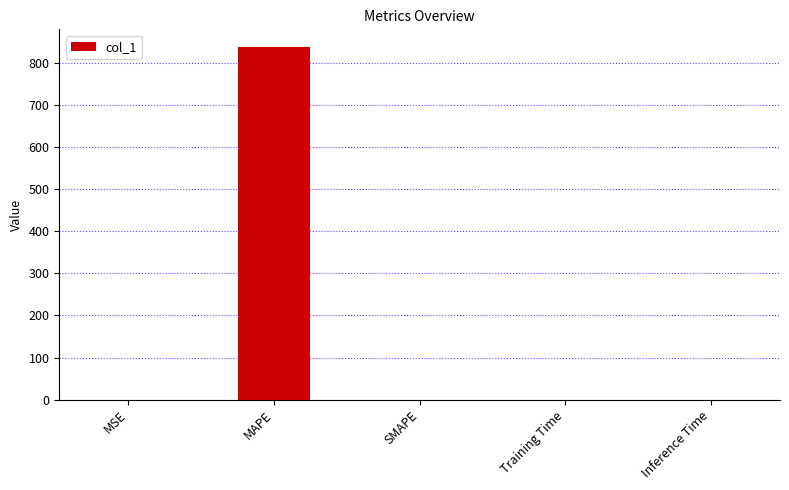

Which label corresponds to the largest value in the chart?

MAPE